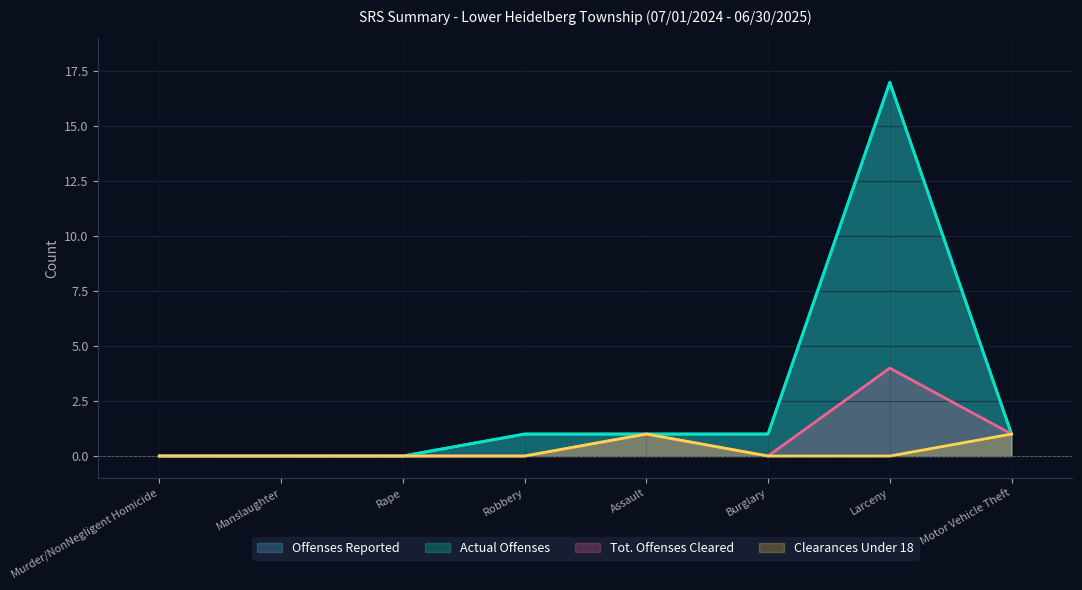

At which label does Clearances Under 18 reach its minimum?

Murder/NonNegligent Homicide